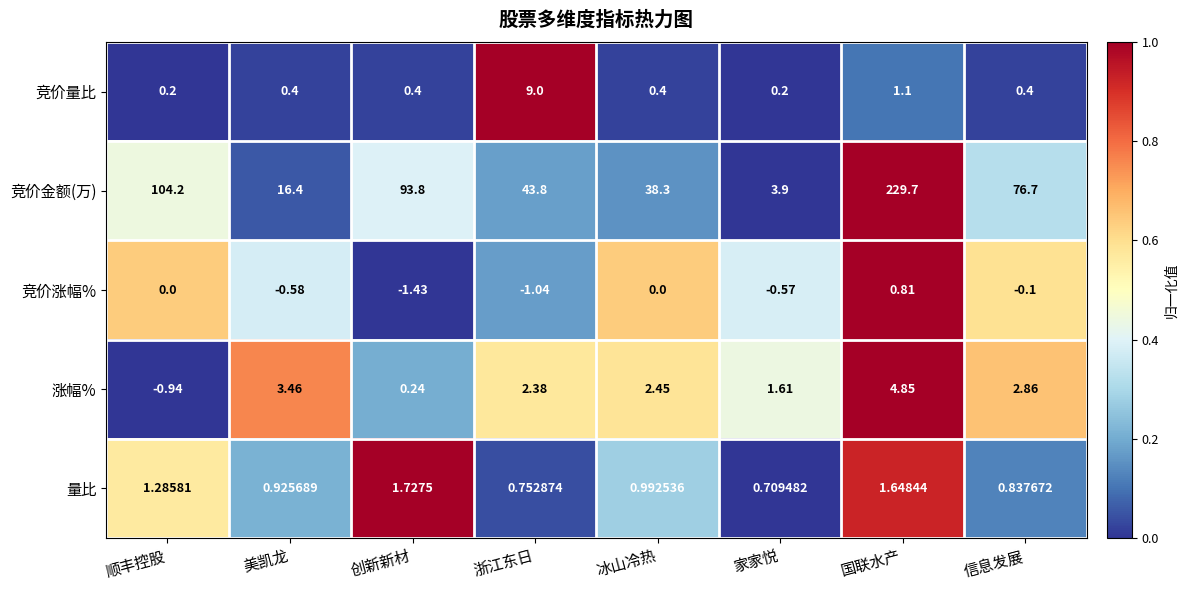

How many distinct data groups are displayed?

5